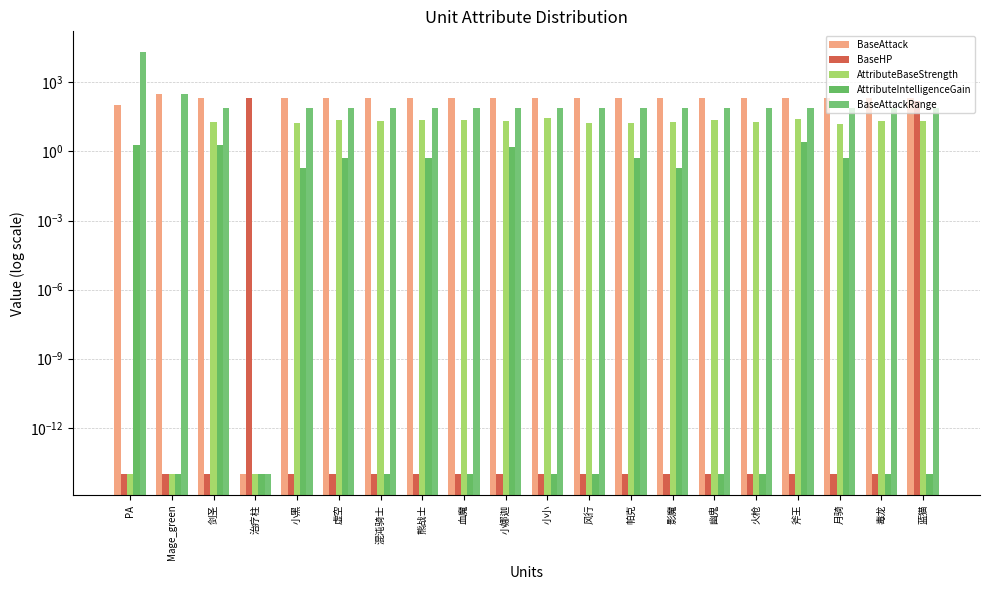

Rank the series at 火枪 from lowest to highest value.

BaseHP, AttributeIntelligenceGain, AttributeBaseStrength, BaseAttackRange, BaseAttack